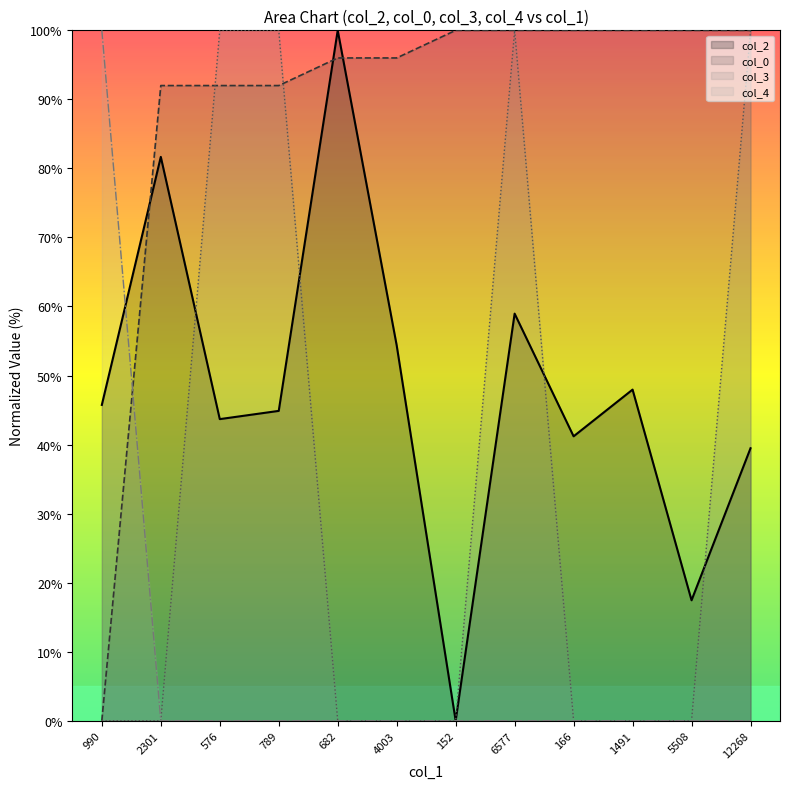

Where is the first local maximum for col_3?

6577